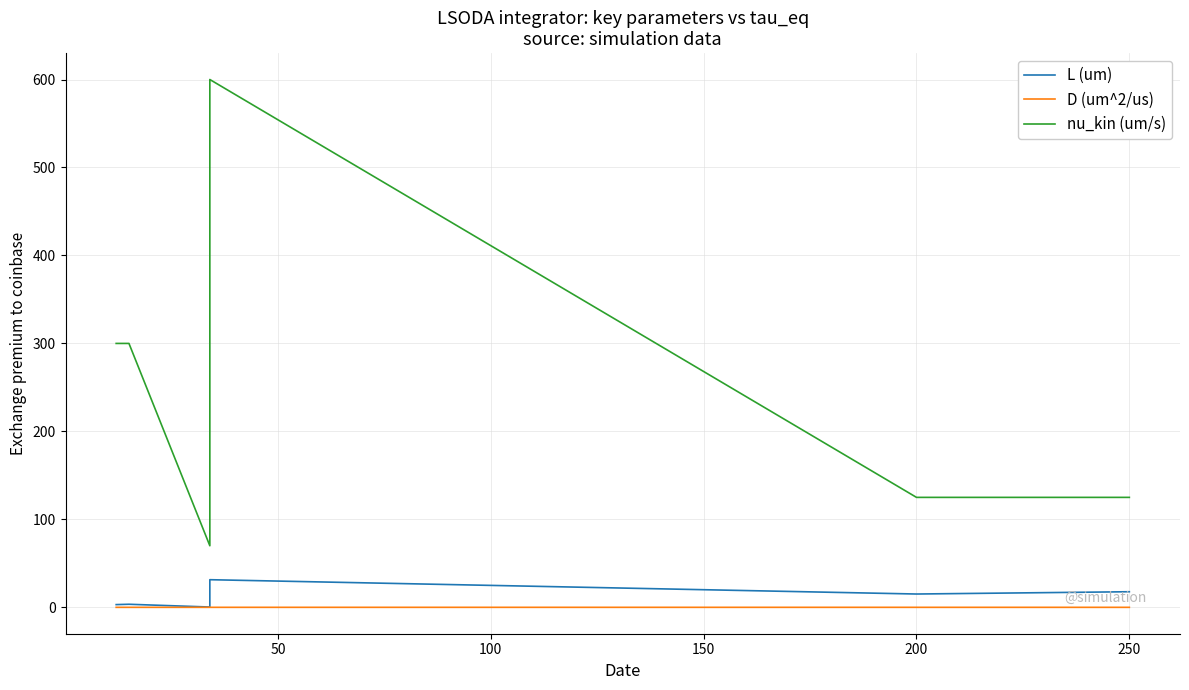

True or false: nu_kin (um/s) and L (um) intersect in this chart.

False